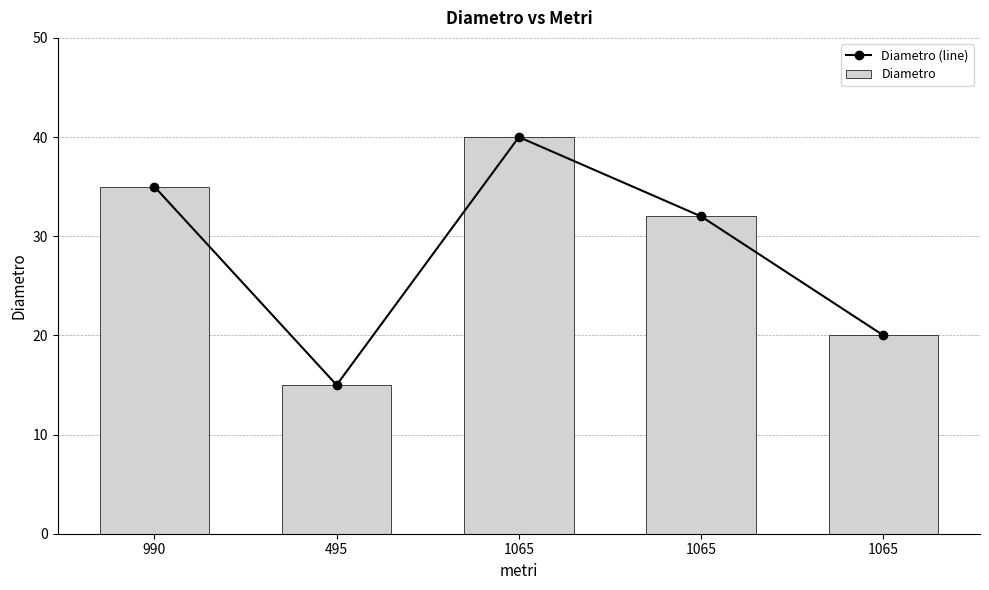

At how many categories does at least one series exceed 18?

4